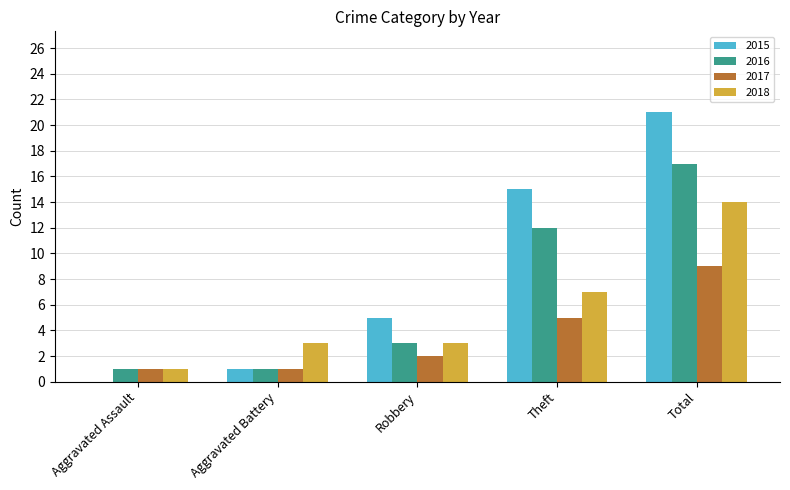

Reading left to right, what are all the values shown in this chart?

2015: Aggravated Assault=0	Aggravated Battery=1	Robbery=5	Theft=15	Total=21
2016: Aggravated Assault=1	Aggravated Battery=1	Robbery=3	Theft=12	Total=17
2017: Aggravated Assault=1	Aggravated Battery=1	Robbery=2	Theft=5	Total=9
2018: Aggravated Assault=1	Aggravated Battery=3	Robbery=3	Theft=7	Total=14